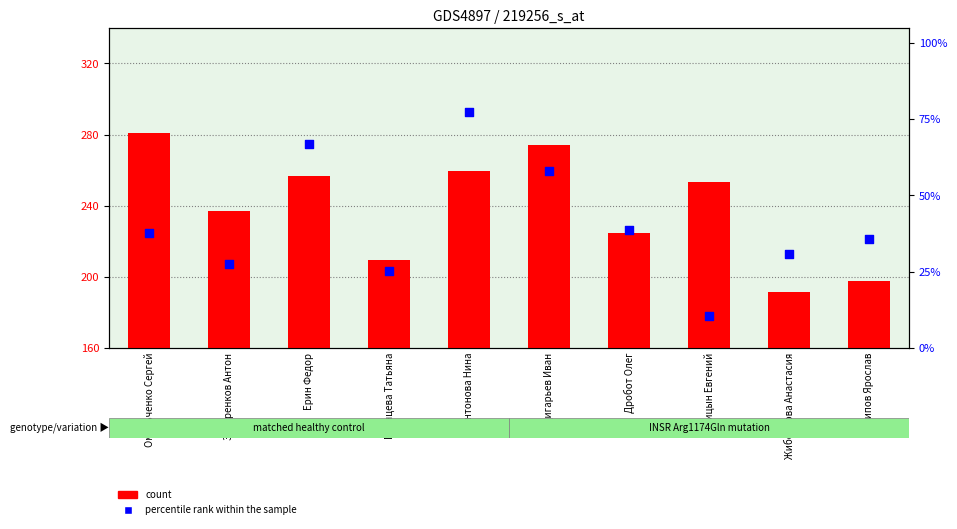

What are all the series names shown in the legend?

count, percentile rank within the sample